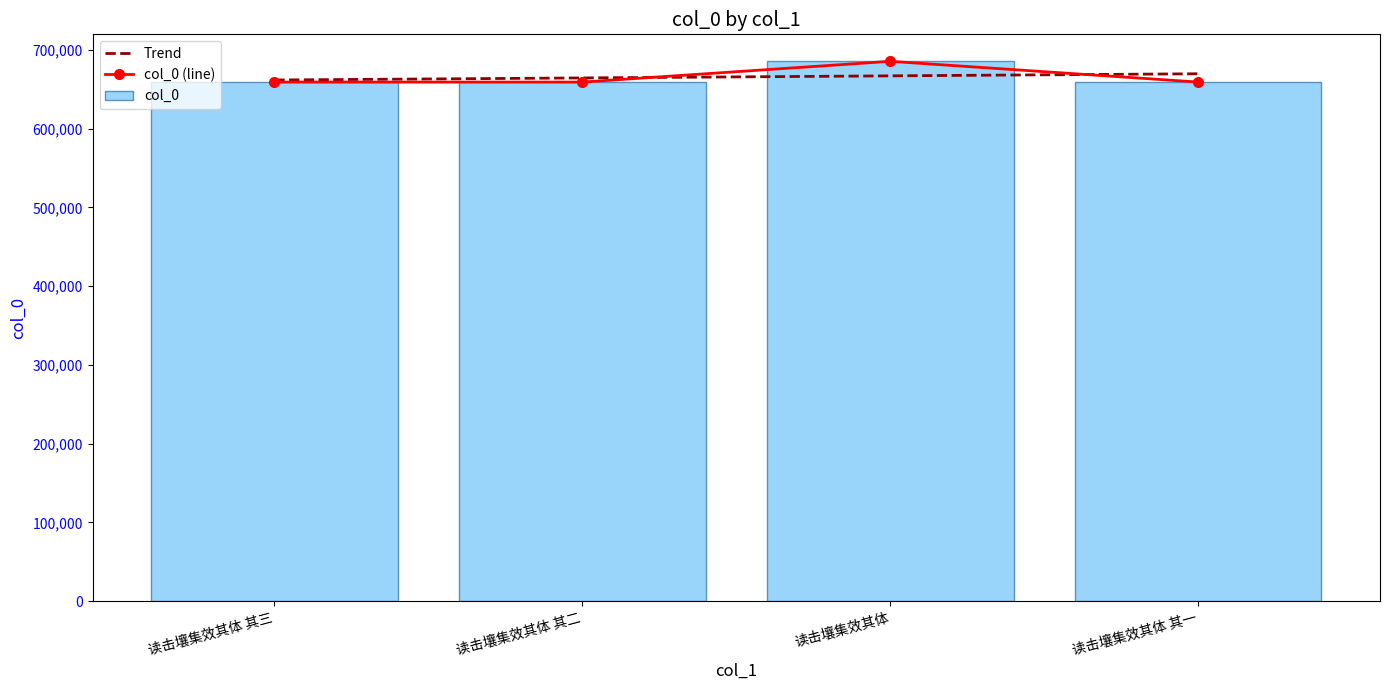

At which label does the data first exceed 659001?

读击壤集效其体